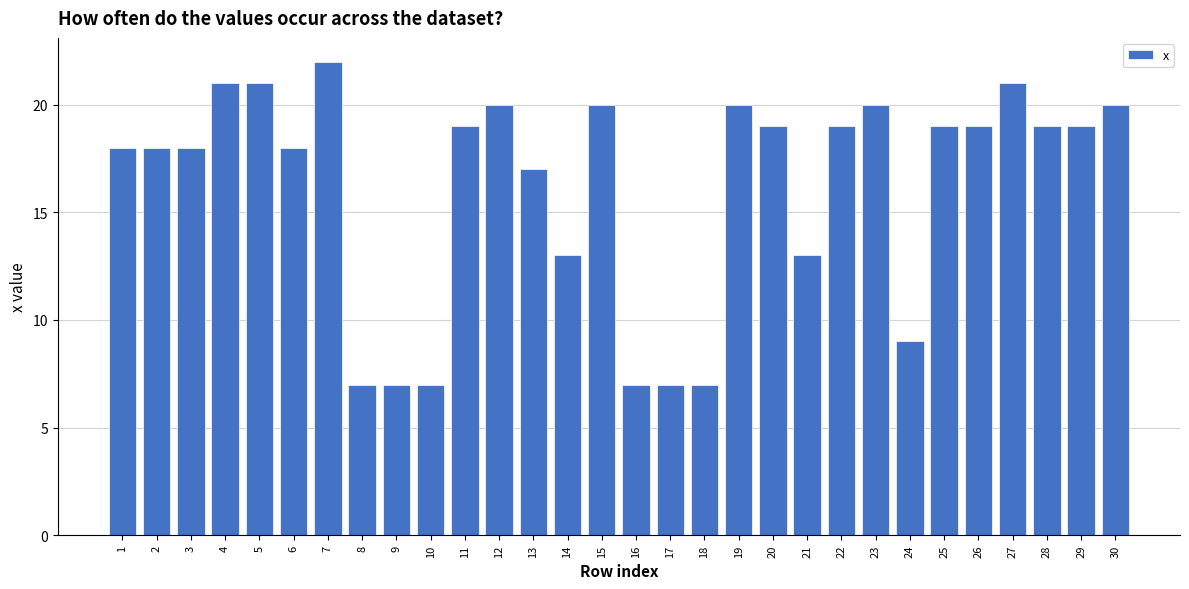

What is the change in value from 18 to 27?

+14